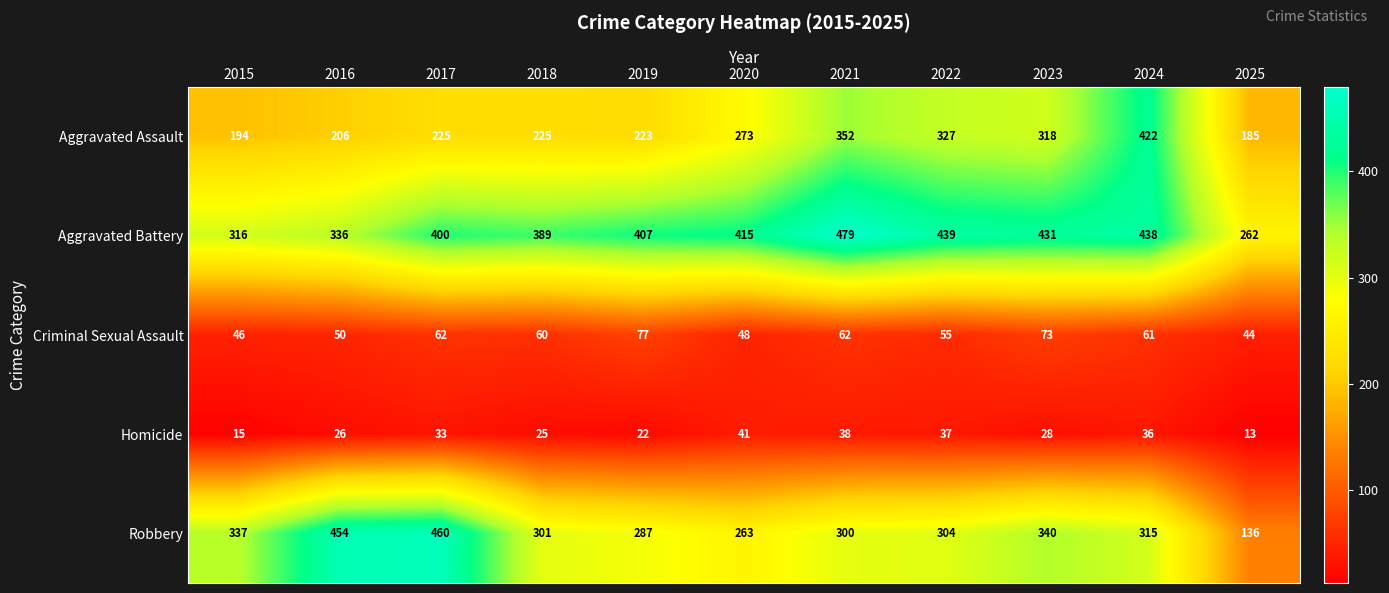

Rank the series by their maximum value, from lowest to highest.

Homicide, Criminal Sexual Assault, Aggravated Assault, Robbery, Aggravated Battery